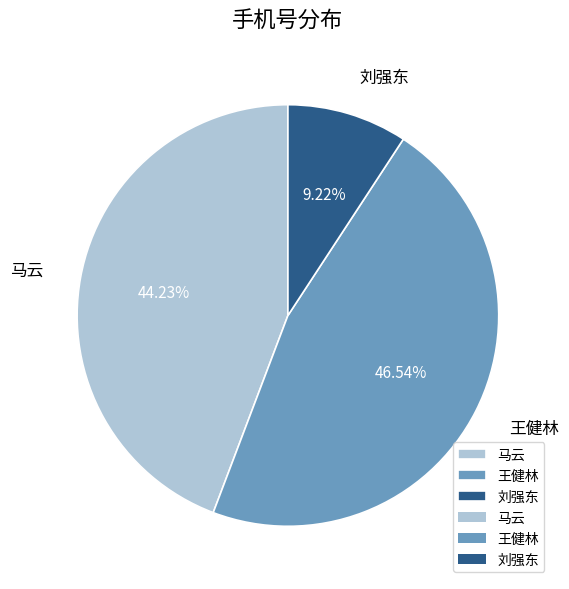

Rank the categories by value from highest to lowest.

王健林, 马云, 刘强东